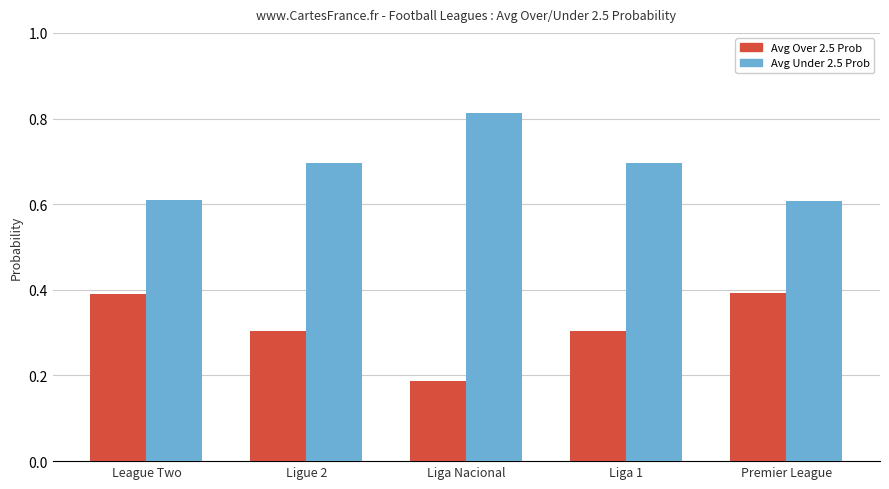

Rank the series at Ligue 2 from highest to lowest value.

Avg Under 2.5 Prob, Avg Over 2.5 Prob